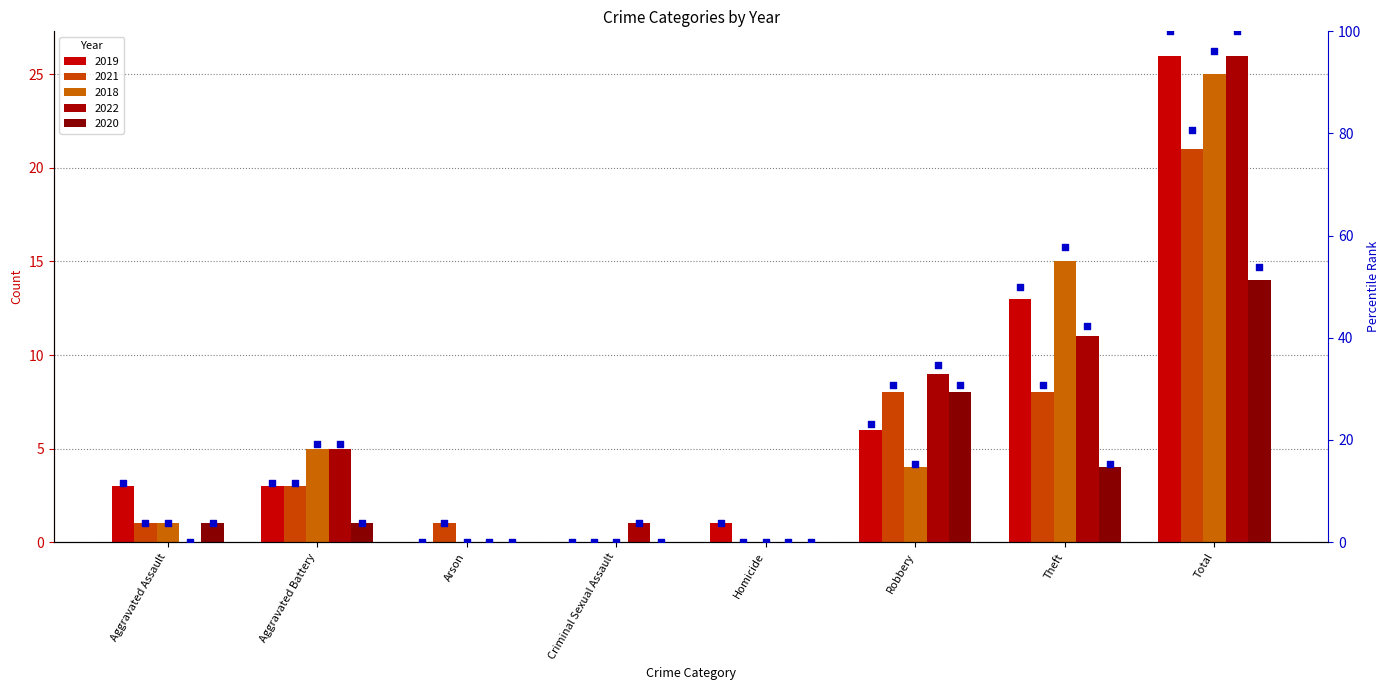

At which category is the sum across all series the highest?

Total